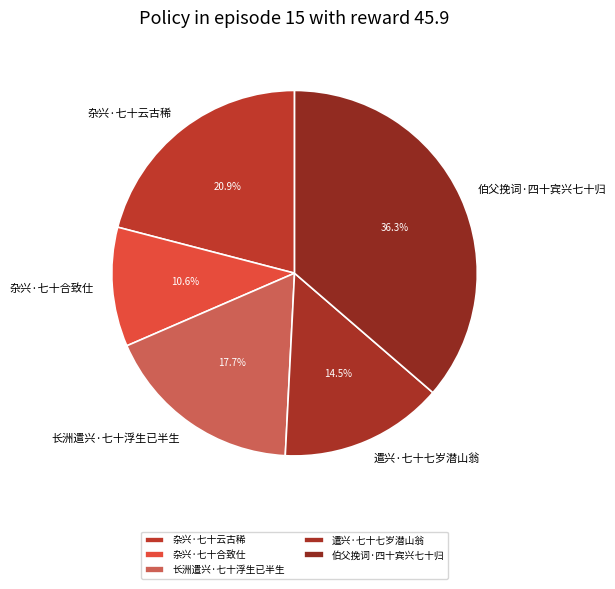

Which has a higher value, 遣兴·七十七岁潜山翁 or 长洲遣兴·七十浮生已半生?

长洲遣兴·七十浮生已半生